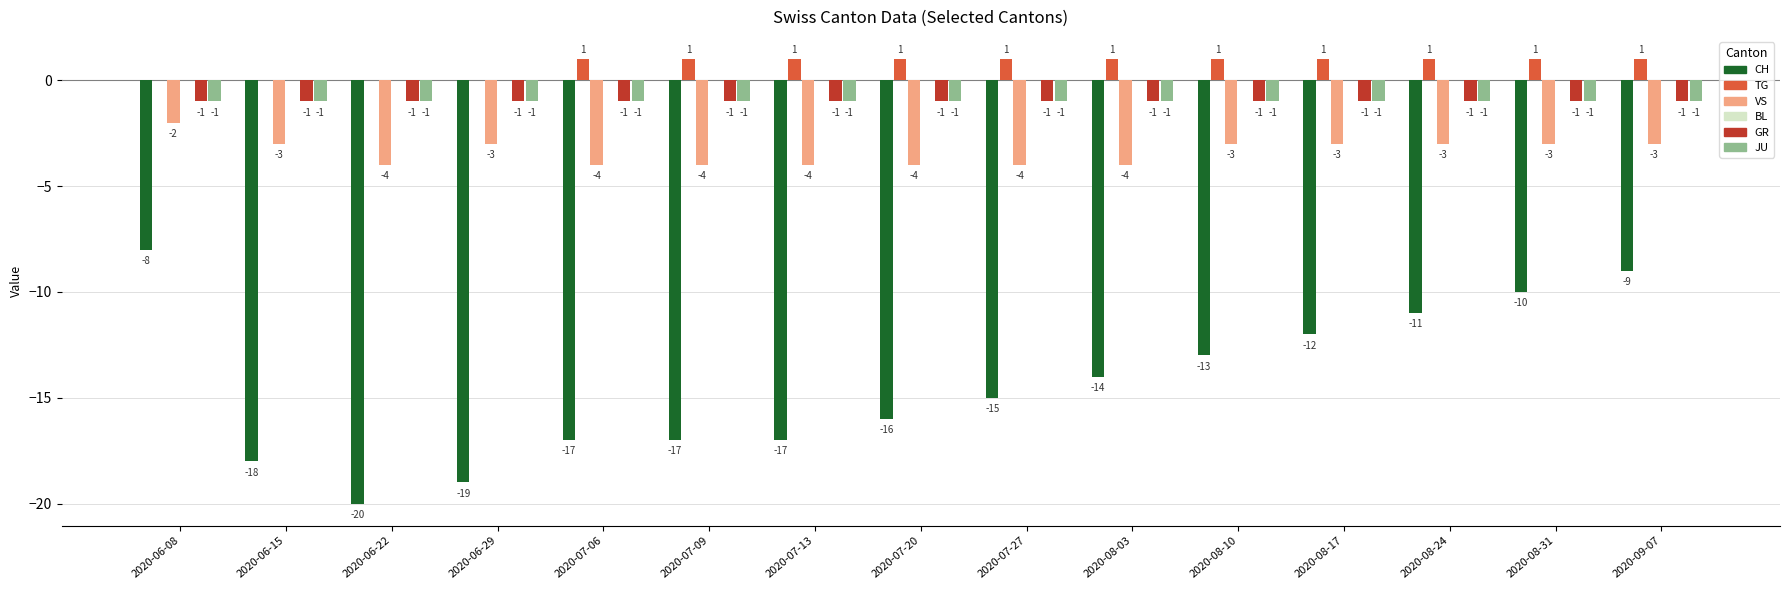

What is the label of the 14th bar from the left?

2020-08-31